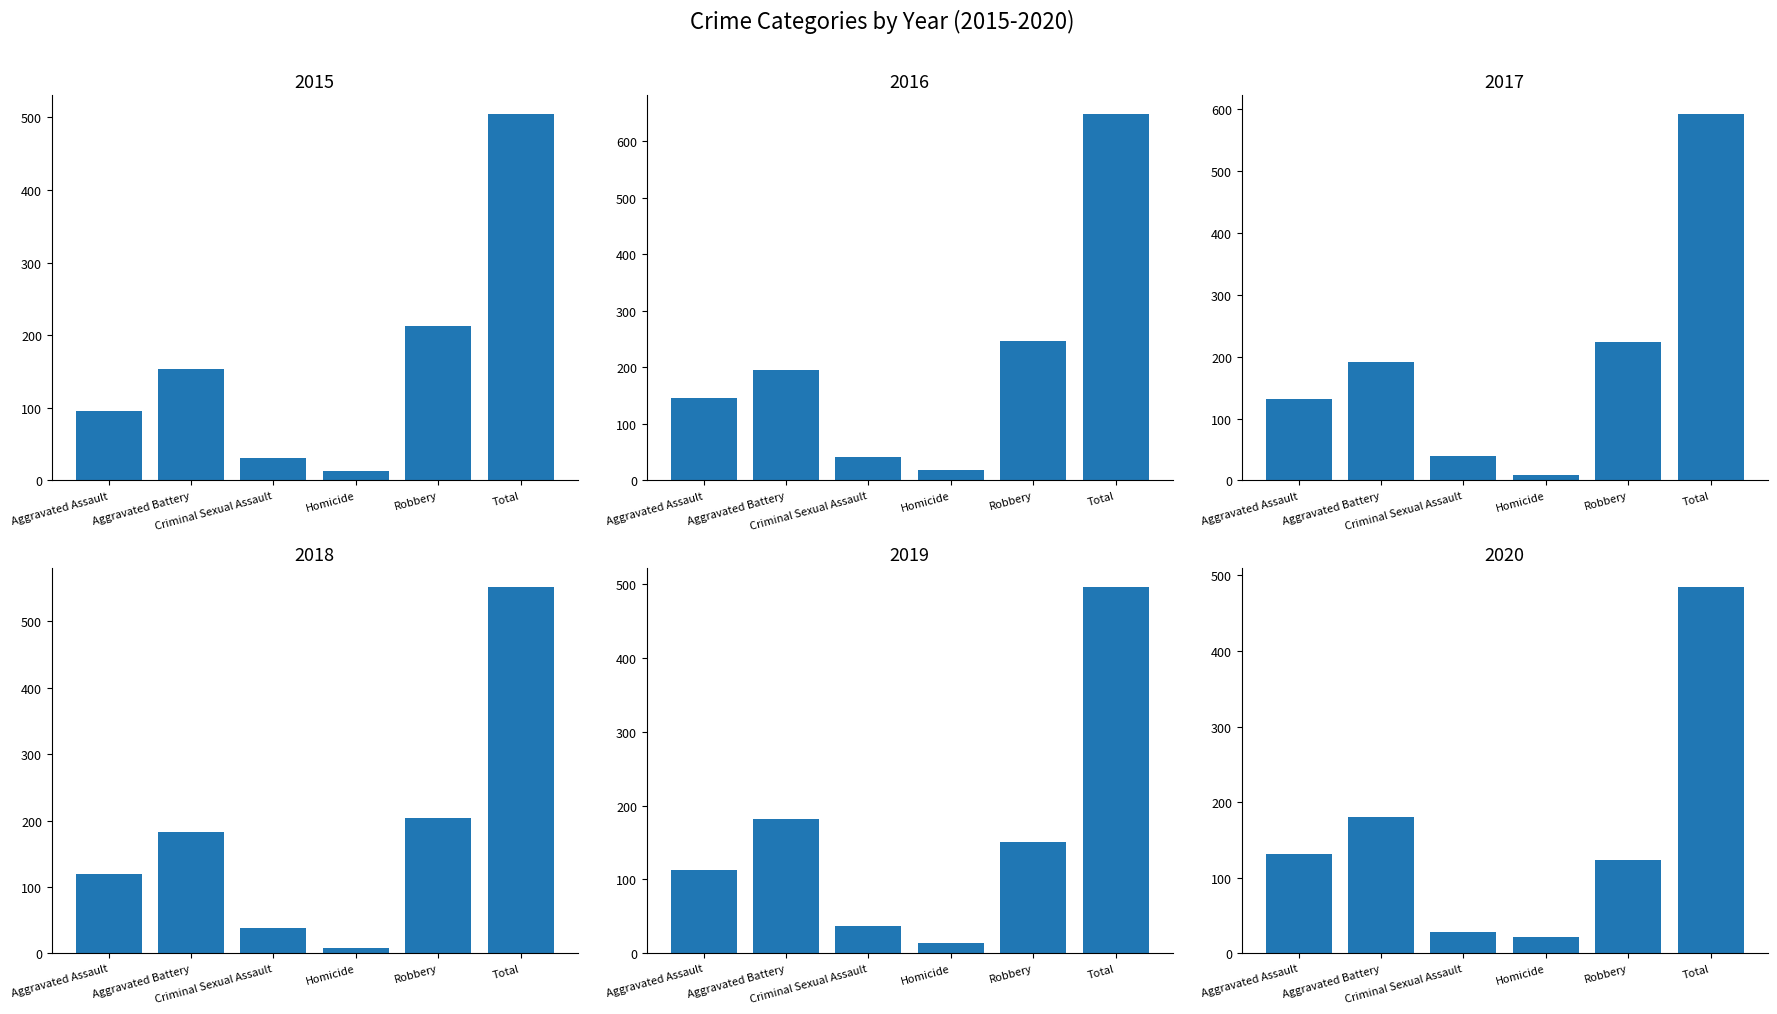

What is the sum of the 2020 values at Total and Aggravated Battery?

665